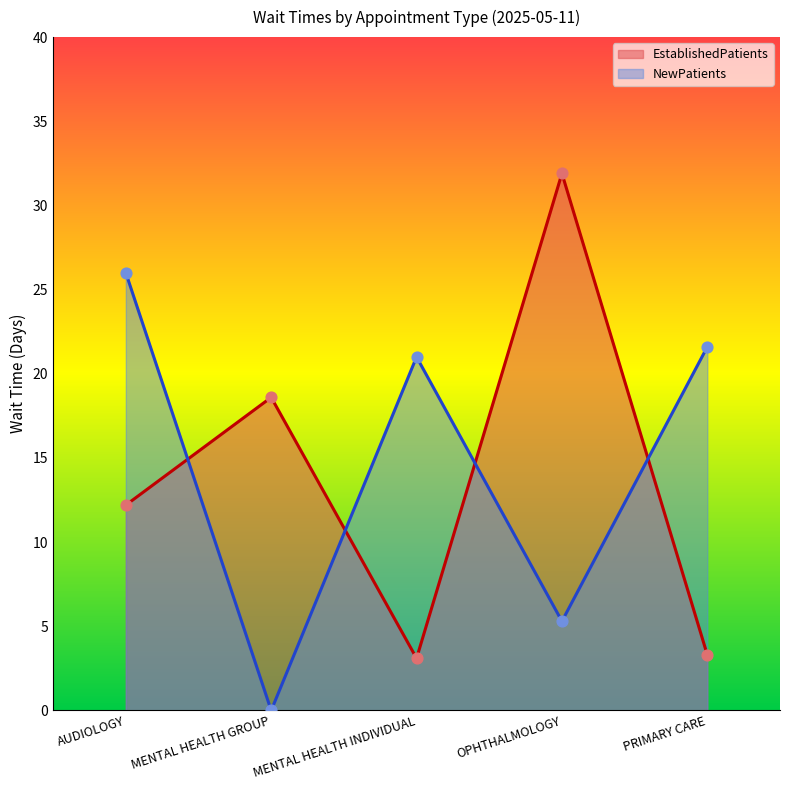

At which category is the sum across all series the highest?

AUDIOLOGY